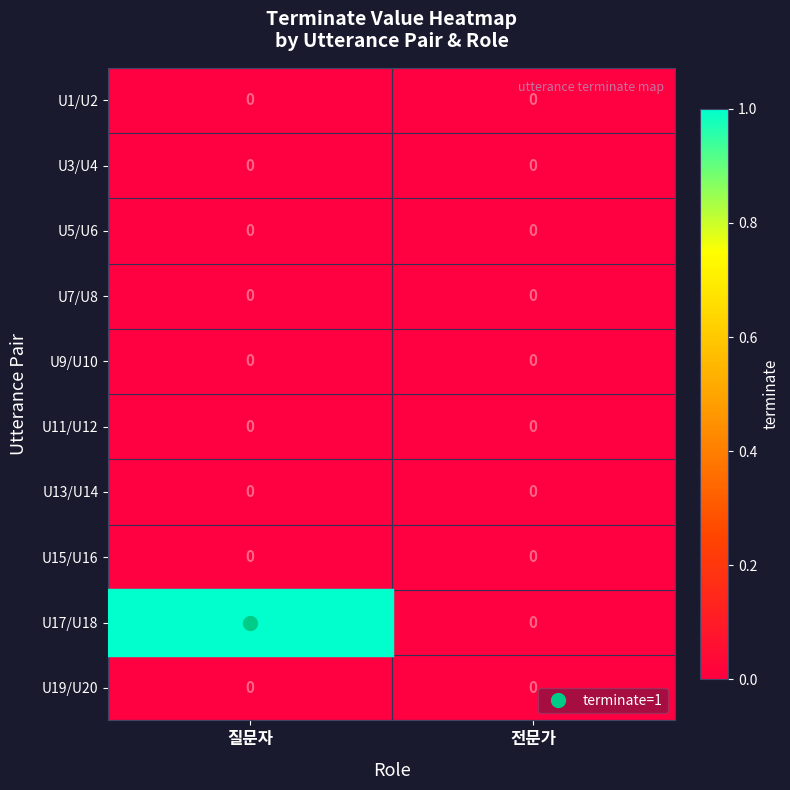

At which label does U17/U18 reach its minimum?

전문가